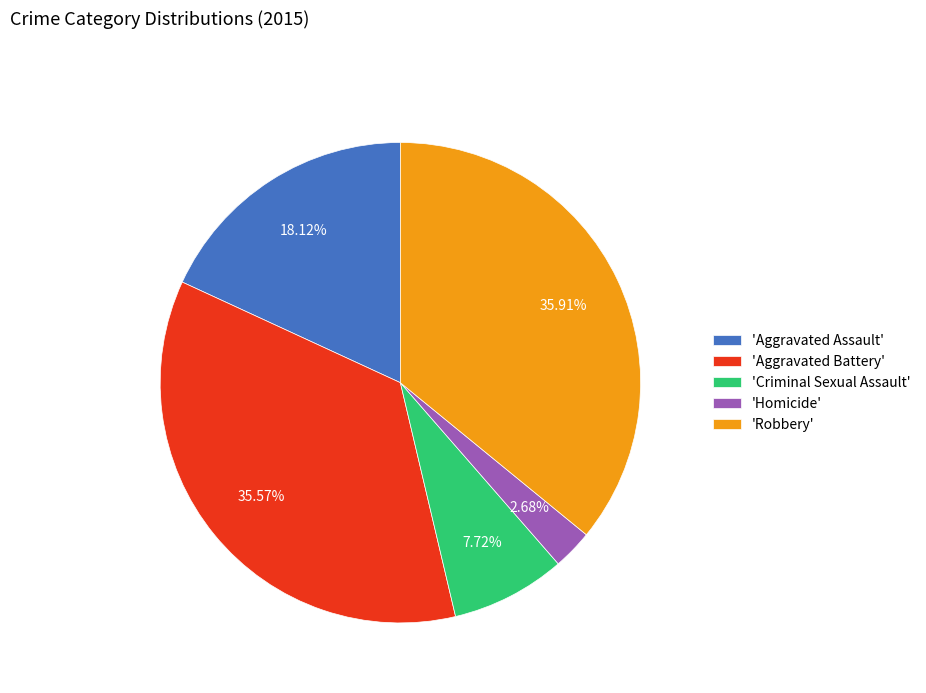

Combined, do 'Criminal Sexual Assault' and 'Aggravated Assault' account for over 50%?

No